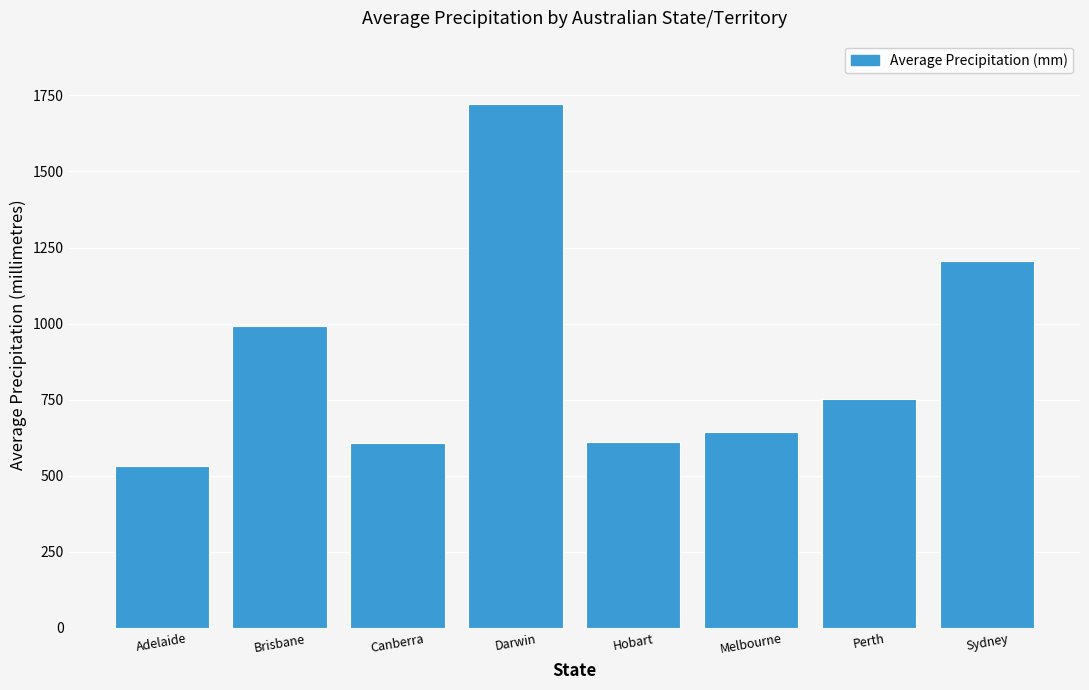

The value at Canberra is 1022.1. True or false?

False